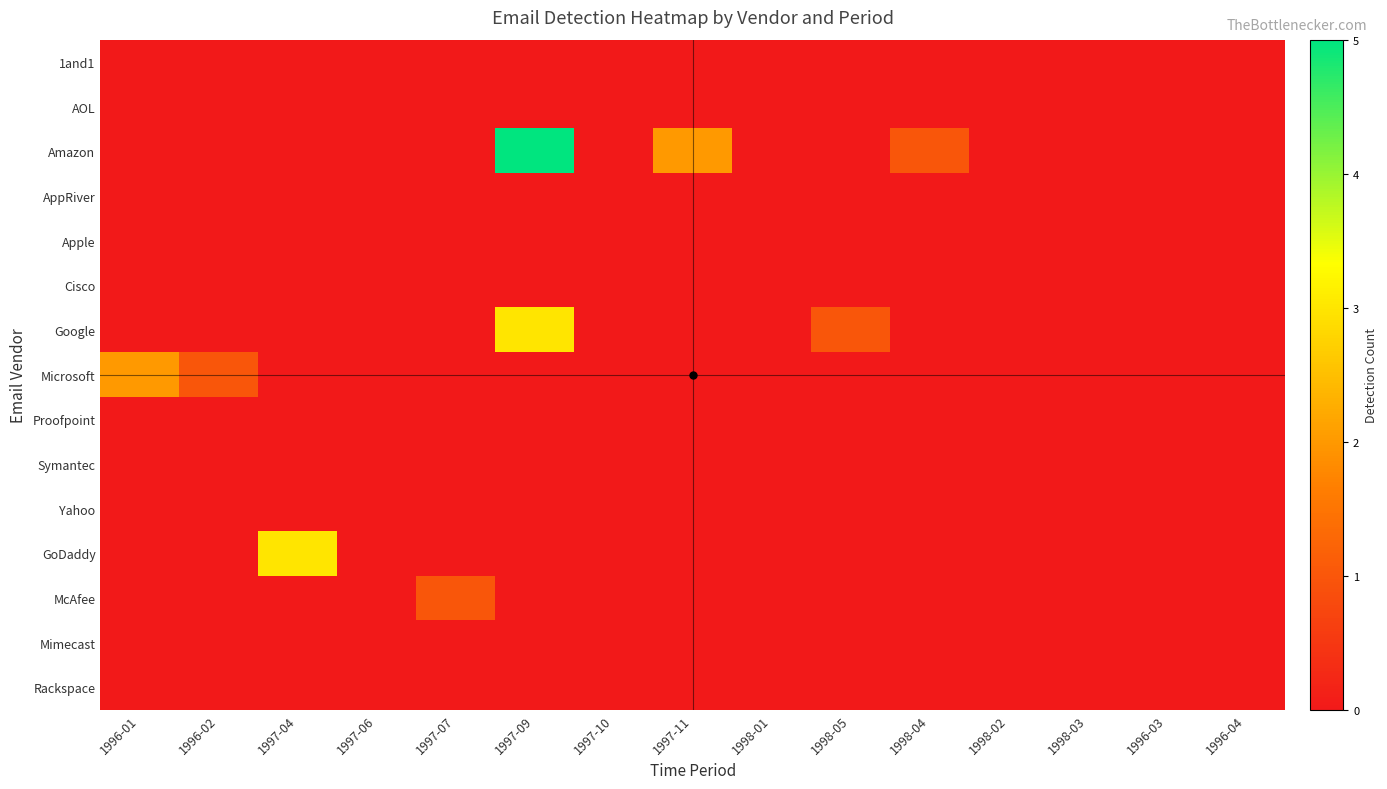

What is the total value across all series at 1997-07?

1